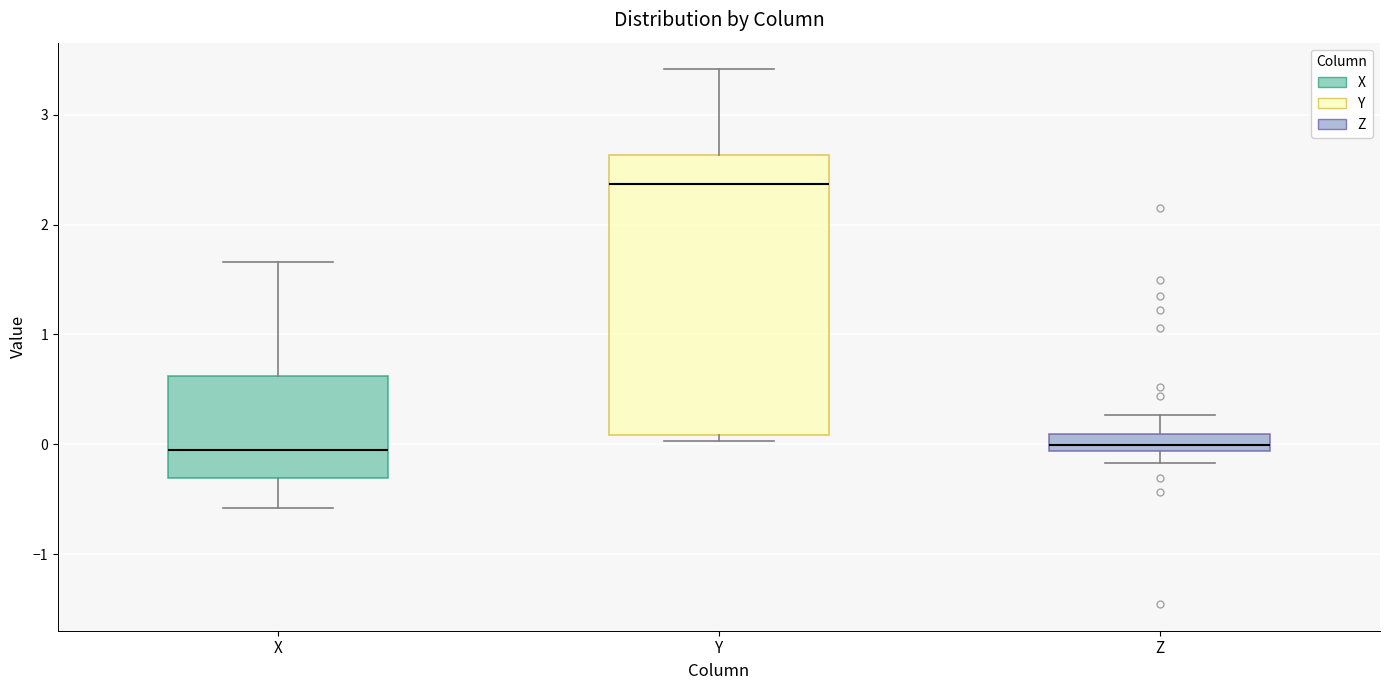

Which box's median line is the highest?

Y